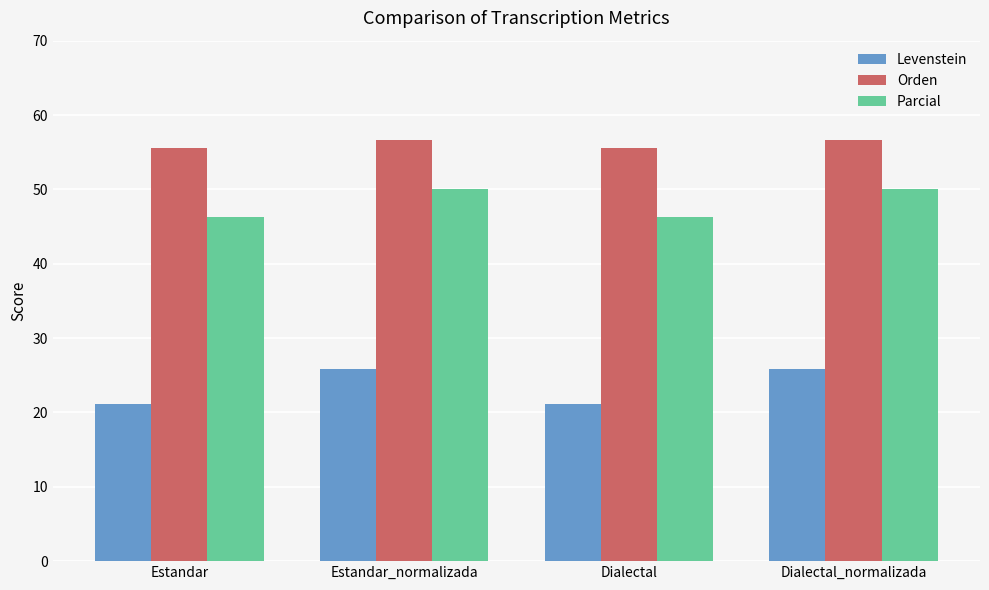

Count the number of categories in the chart.

4